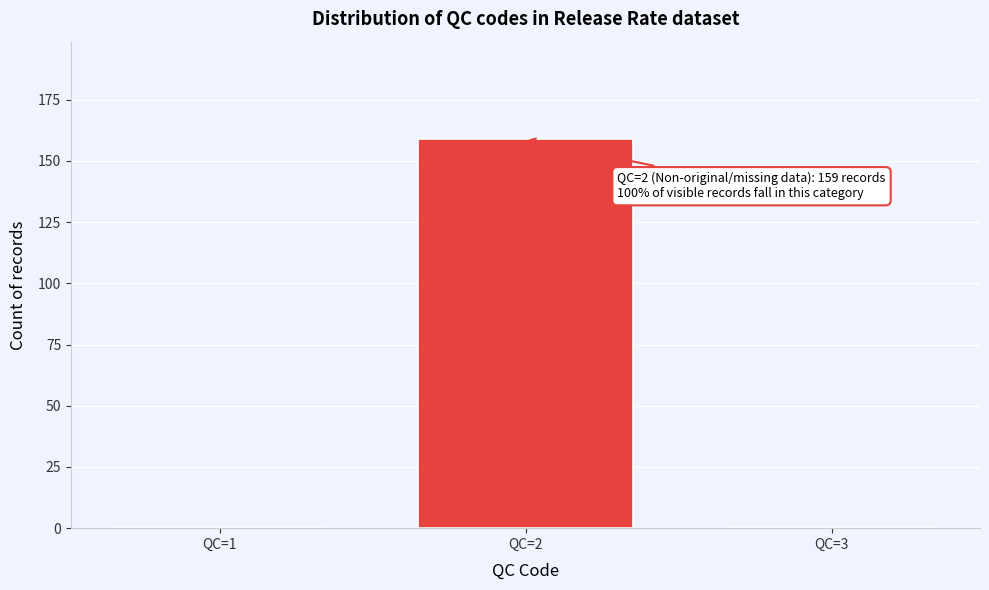

Reading left to right, list all the values displayed in this chart.

QC=1=0	QC=2=159	QC=3=0